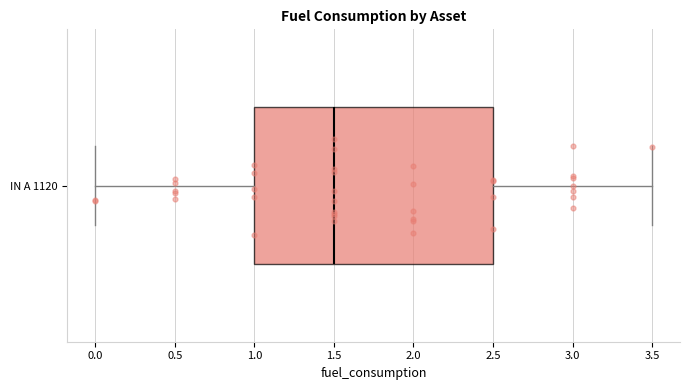

Read this box plot against the x-axis: the position of the median line, the range covered by the box, and the ends of both whiskers. The values are not printed on the chart, so give them approximately, as read against the axis.

median 1.5, box 1.0 to 2.5, whiskers 0.0 to 3.5